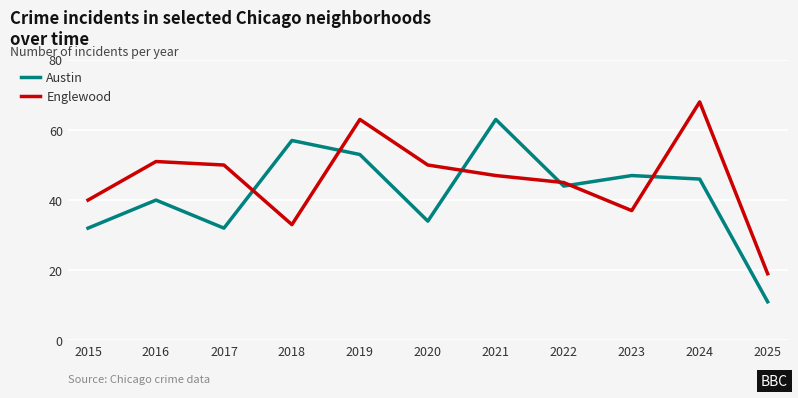

At which category is the sum across all series the highest?

2019